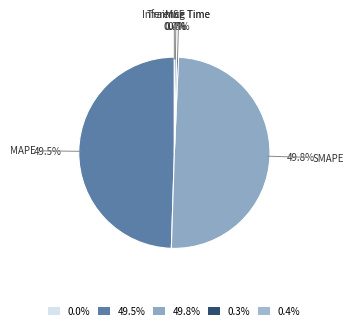

What percentage is NOT represented by 49.5%?

50.5%